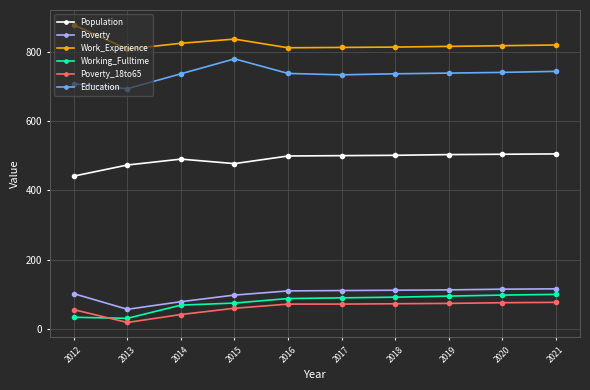

True or false: Work_Experience has more than 0 points higher than both neighbors.

True